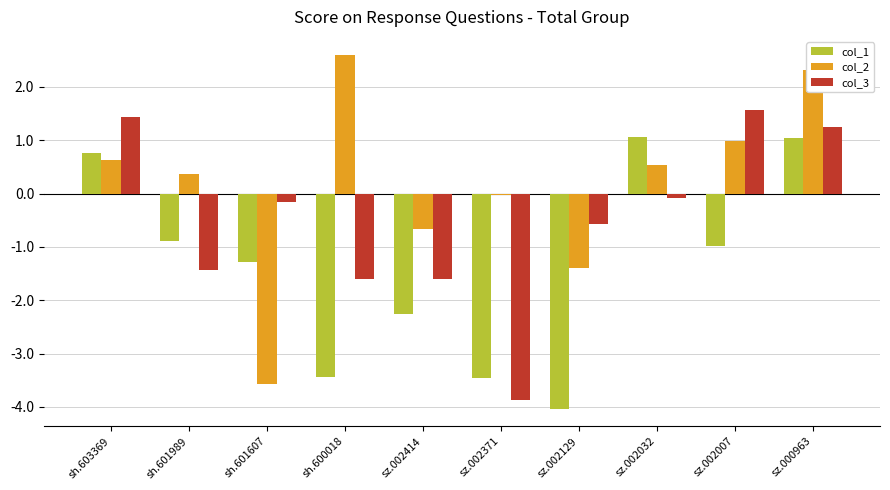

Which series has the largest total across all categories?

col_2